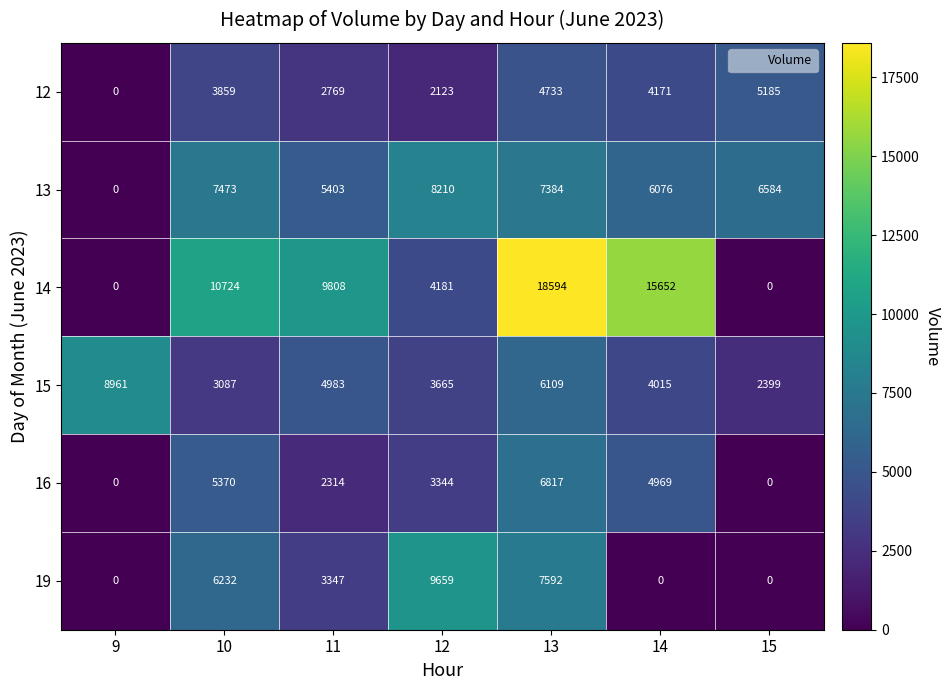

Between 9 and 14, which series saw the biggest shift?

14